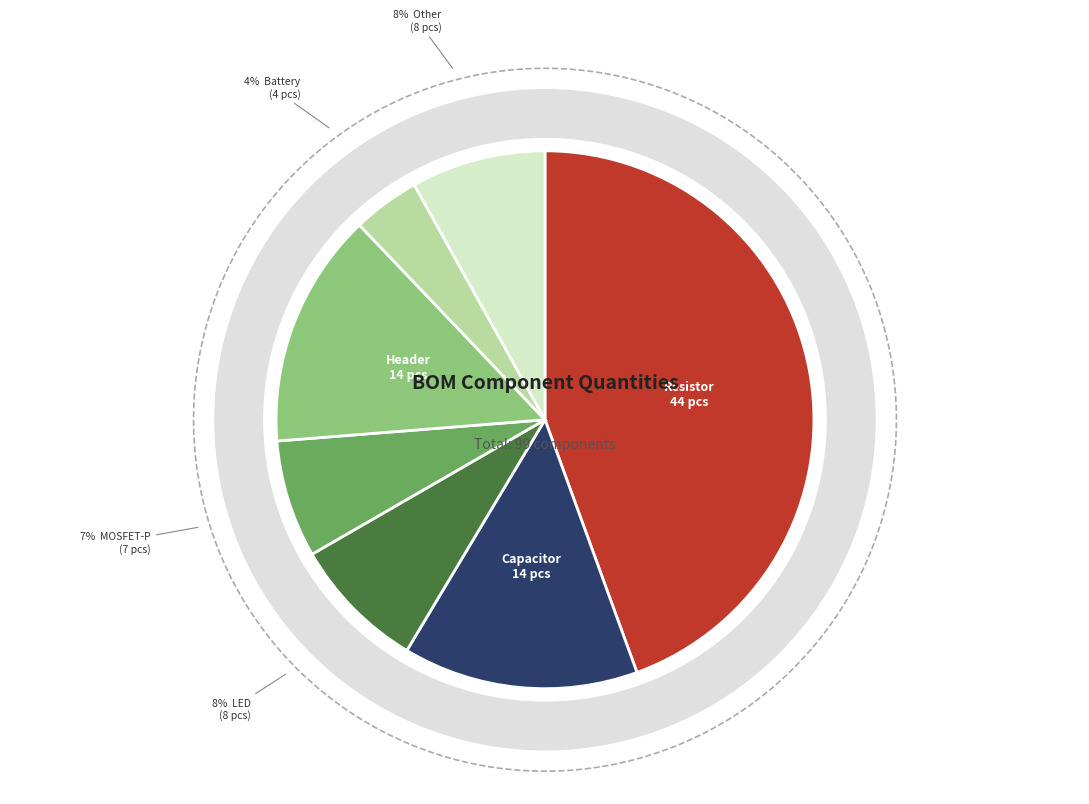

Does Other represent more than half of the total?

No